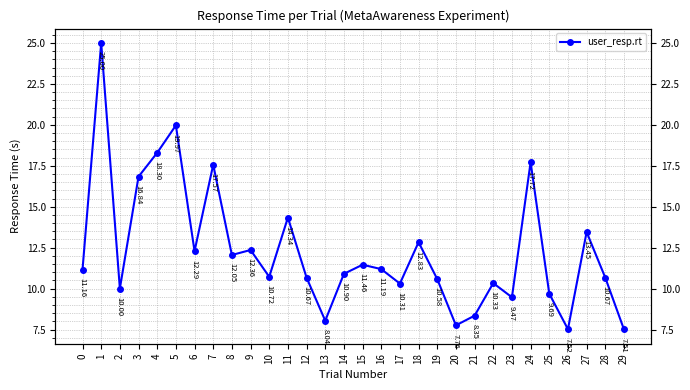

What is the average value?

12.3